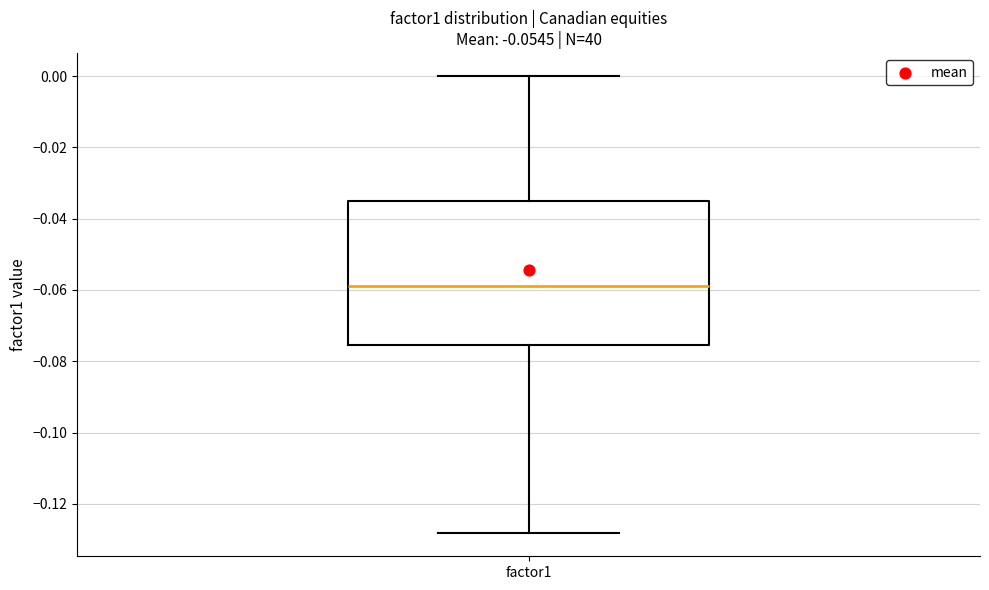

Where does the median line of the box for factor1 sit on the y-axis? The values are not printed on the chart, so give them approximately, as read against the axis.

-0.058